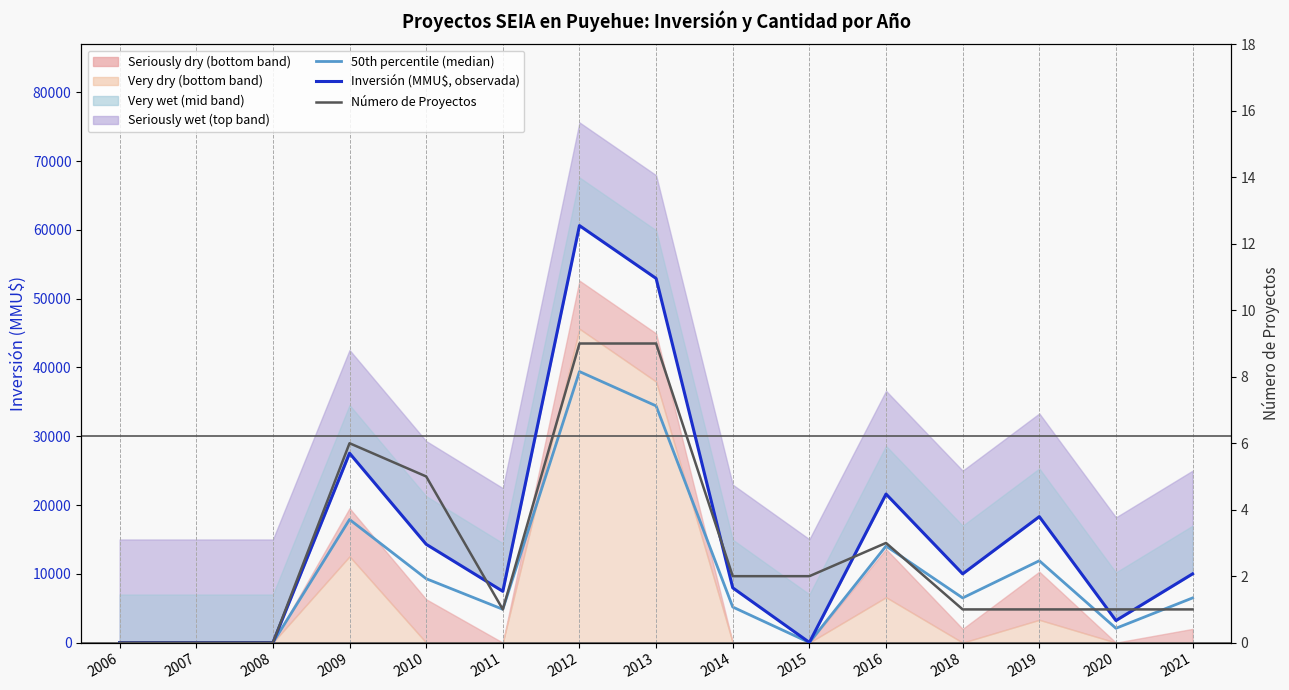

How many lines are shown in the chart?

3